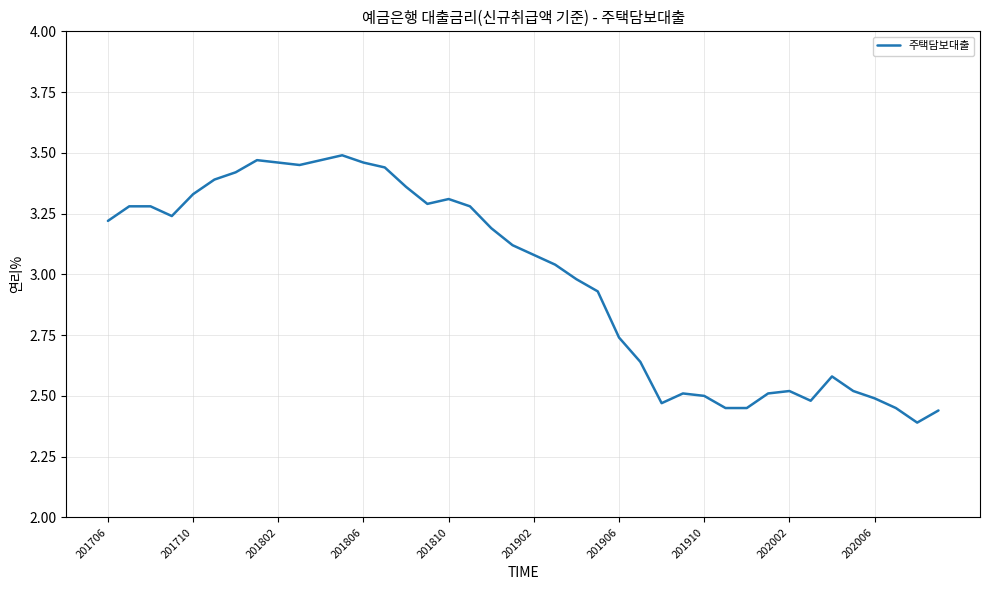

What is the difference between the maximum and minimum values?

1.1